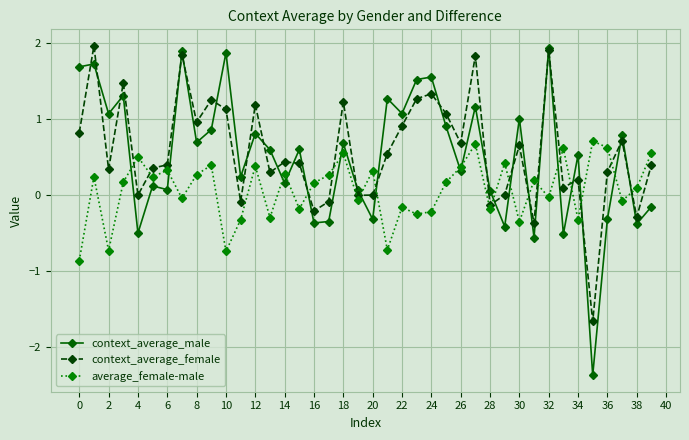

Which series has the largest range (max minus min)?

context_average_male